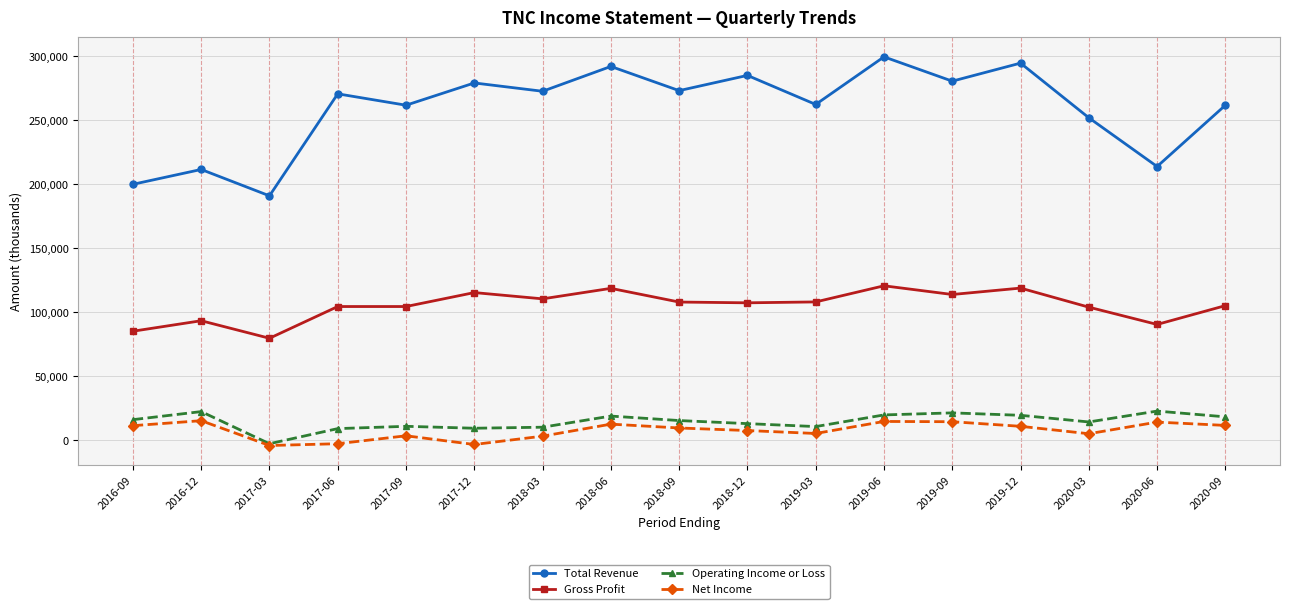

What position from the right is 2016-12?

16